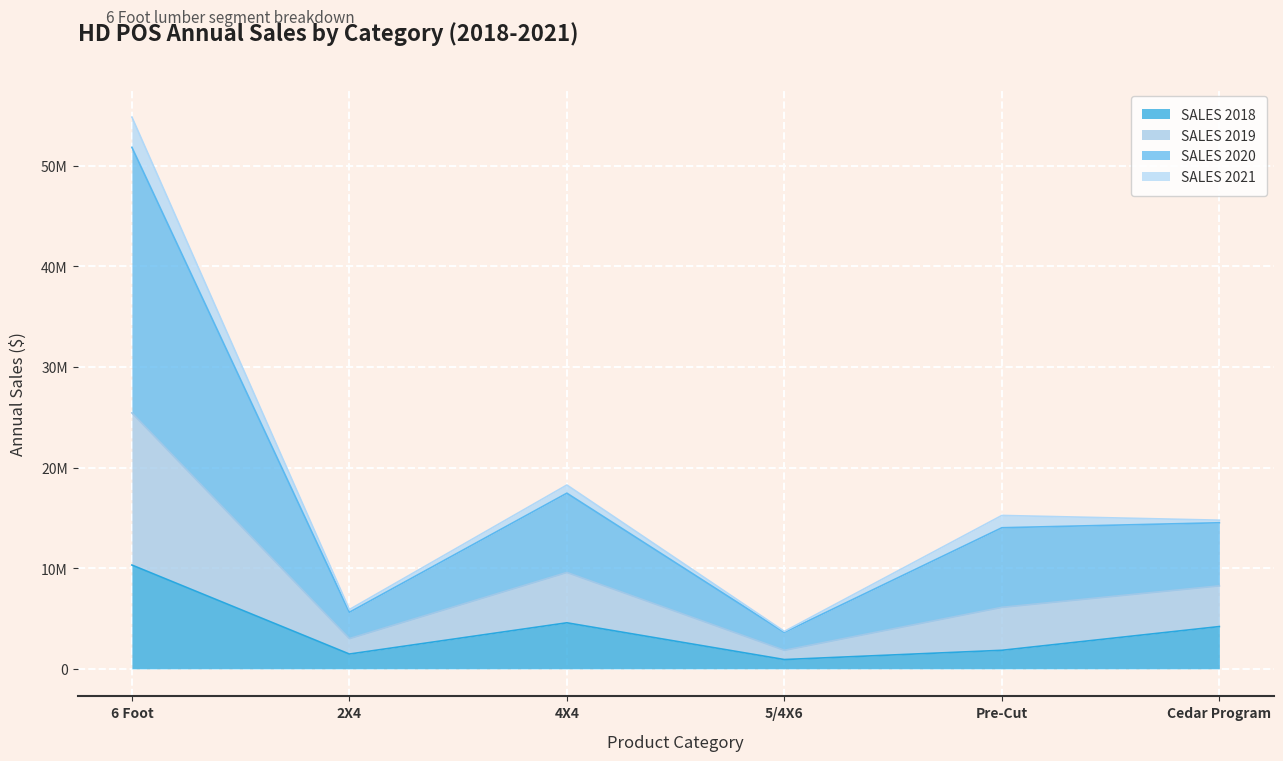

What is the difference between the maximum and minimum values in the SALES 2018 series?

9392034